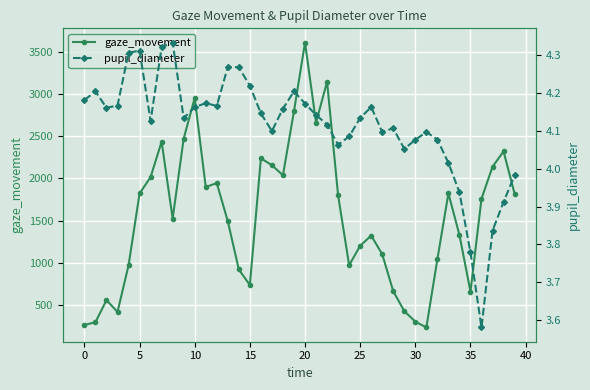

Which series has the widest spread of values?

gaze_movement